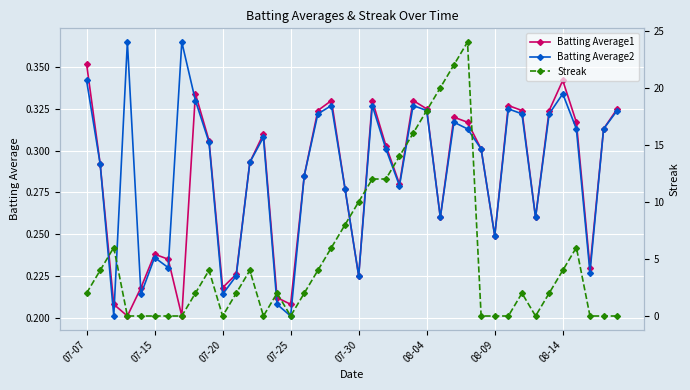

How many Batting Average2 values are between 0 and 1?

40